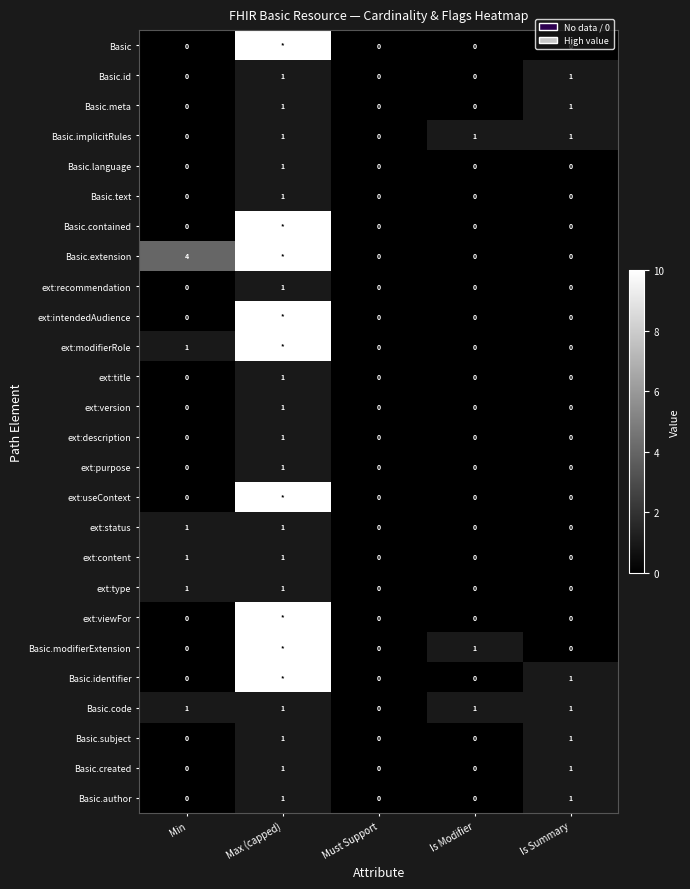

Count the Basic.text values in the range 0 to 1.

5